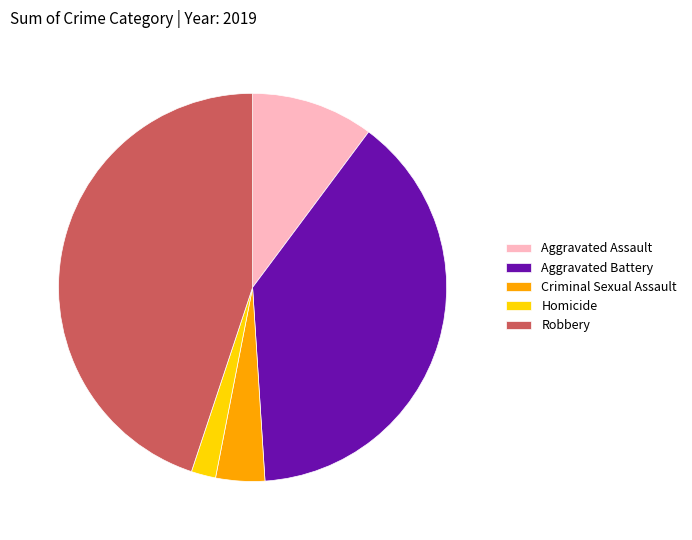

Approximately how many times larger is the value at Aggravated Assault compared to Criminal Sexual Assault?

2.5